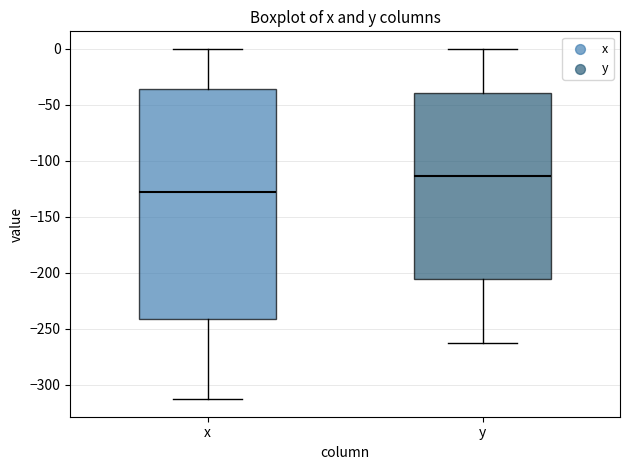

Which box is the tallest, from its lower edge to its upper edge?

x